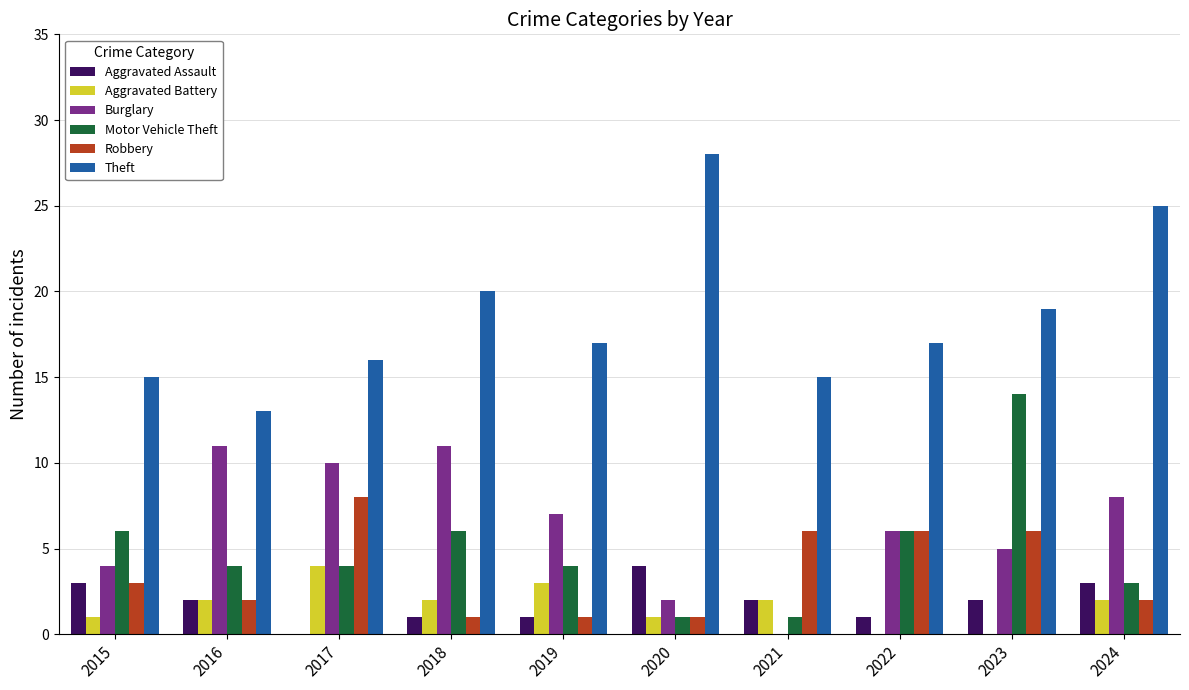

Which series changed the most between 2017 and 2018?

Robbery